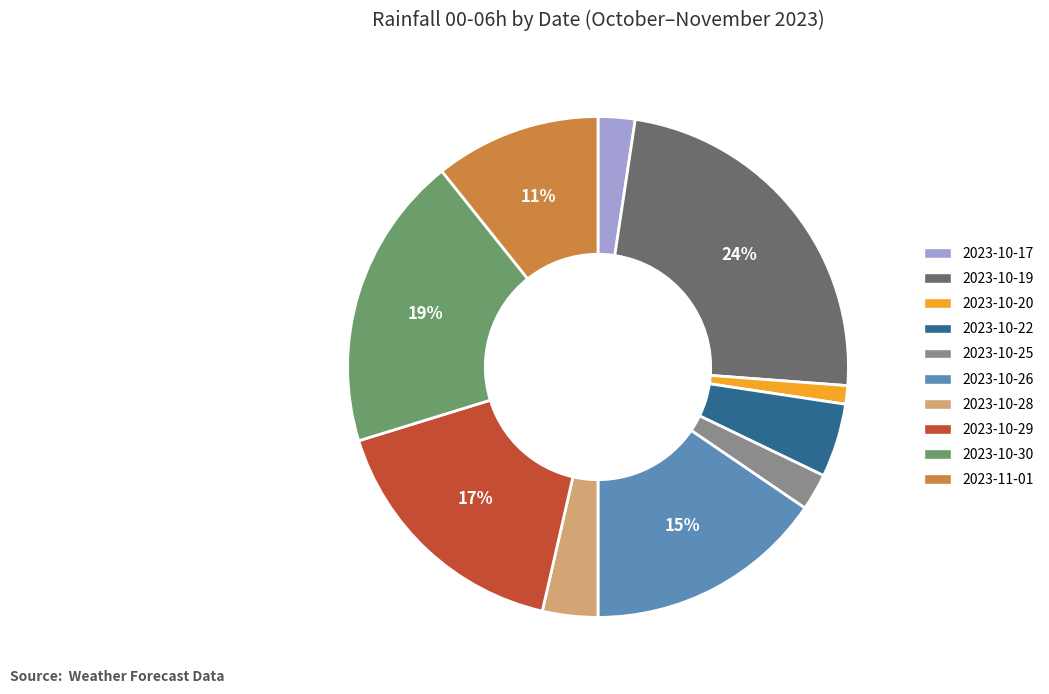

What is the smallest slice in the pie chart?

2023-10-20